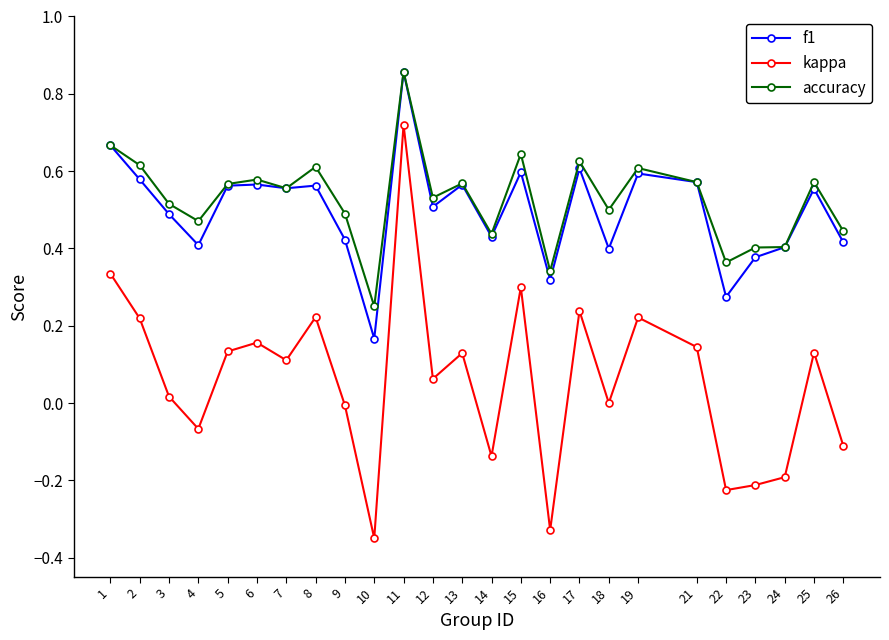

At which category is the sum across all series the highest?

11